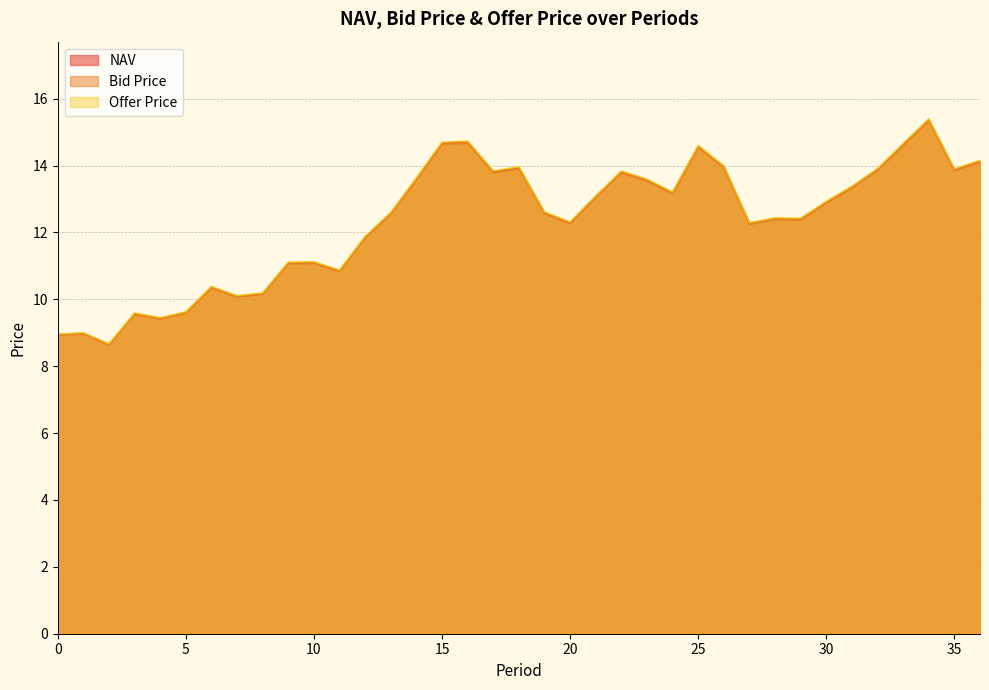

At how many categories does at least one series exceed 12?

24